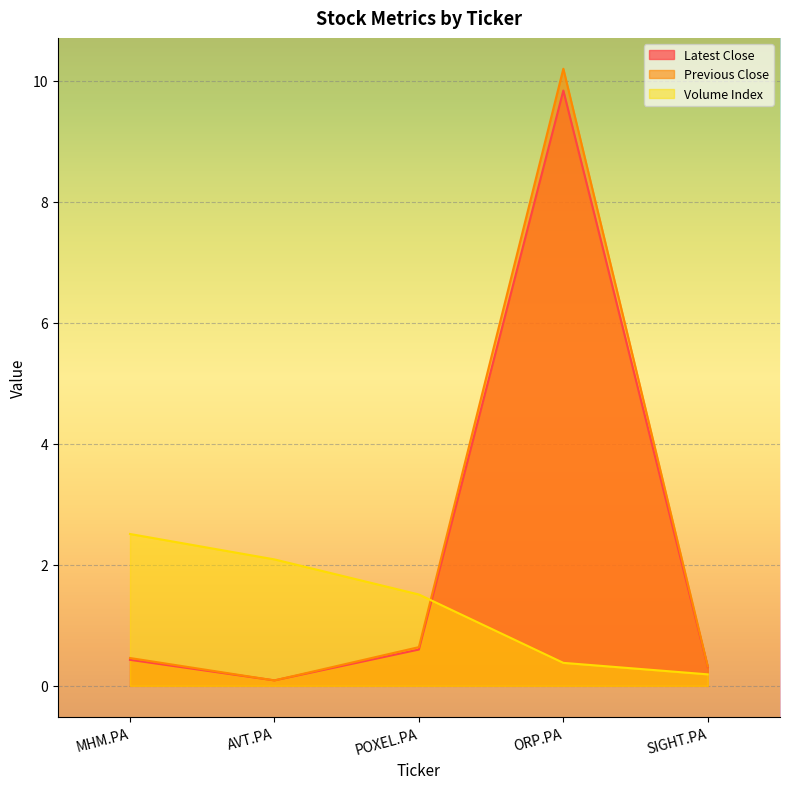

What value does the Volume Index series have at MHM.PA?

2.5